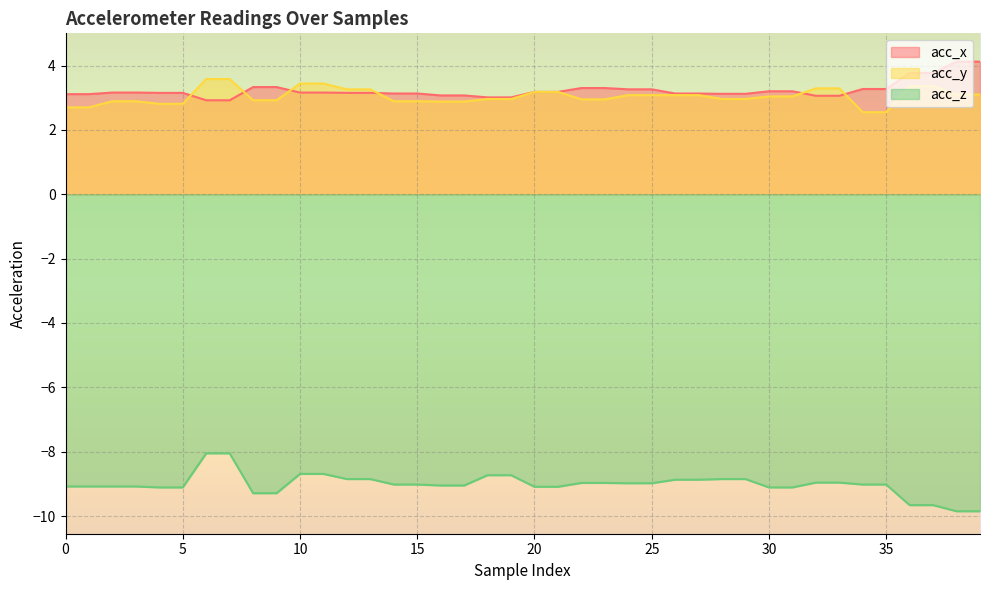

True or false: acc_x has more than 1 interior local peaks.

False